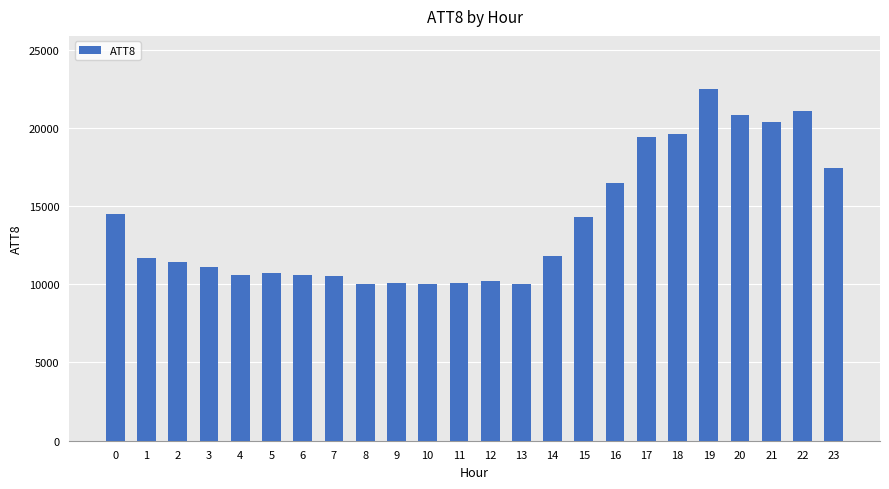

How many distinct data groups are displayed?

1